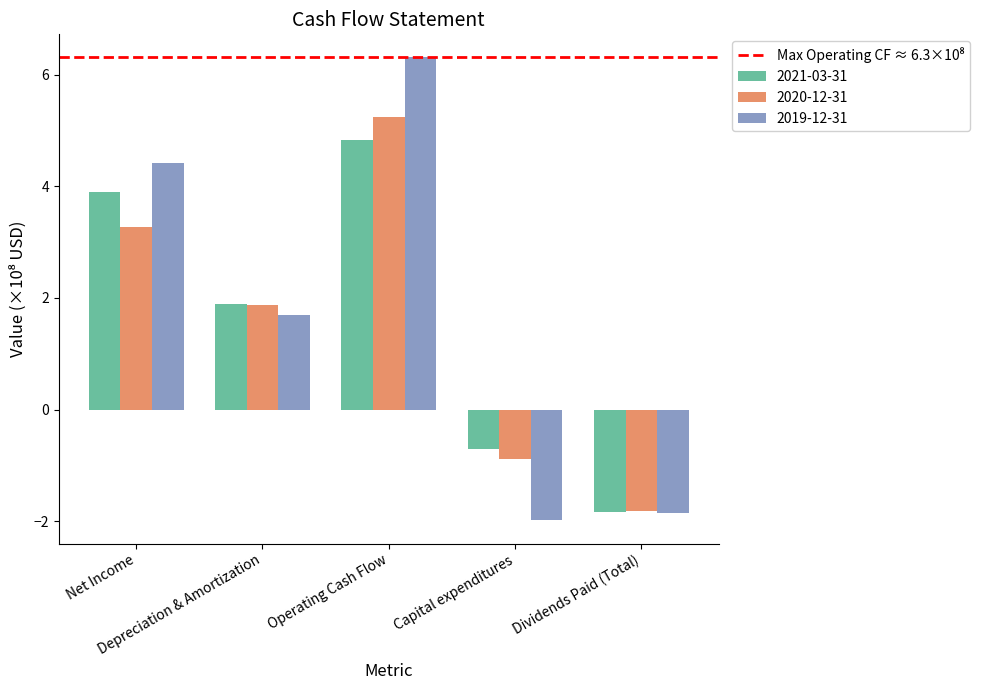

How many groups of bars are there?

5